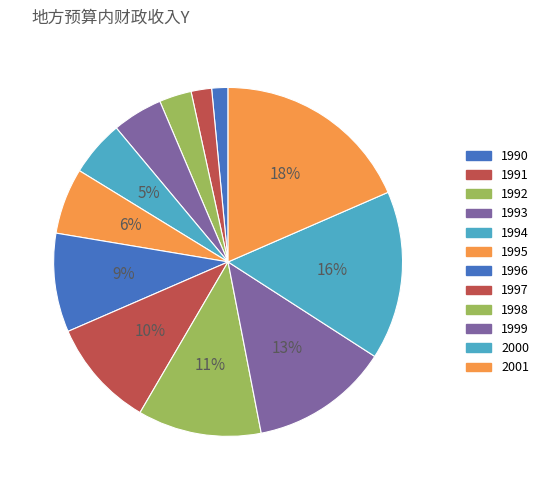

How many segments does this pie chart have?

12